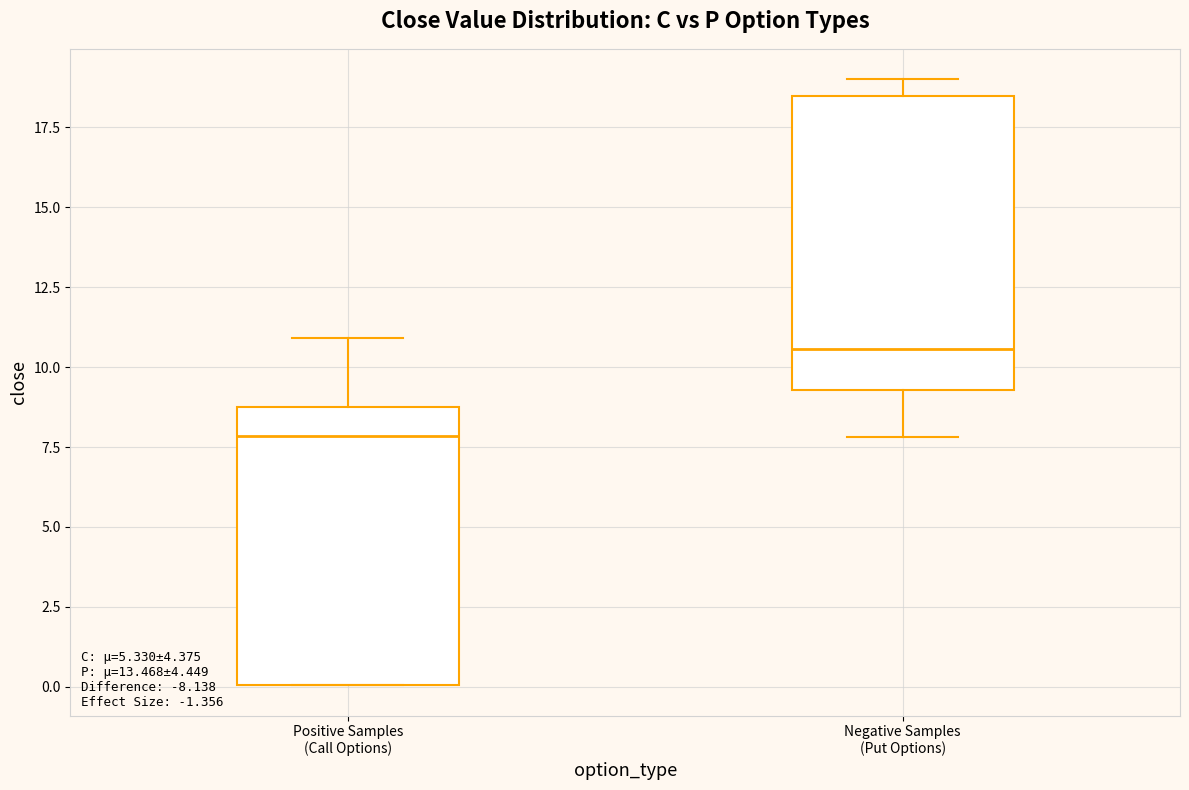

Where does the median line of the box for Negative Samples (Put Options) sit on the y-axis? The values are not printed on the chart, so give them approximately, as read against the axis.

10.5